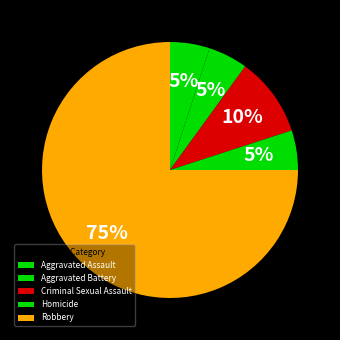

Which has a higher value, Criminal Sexual Assault or Homicide?

Criminal Sexual Assault